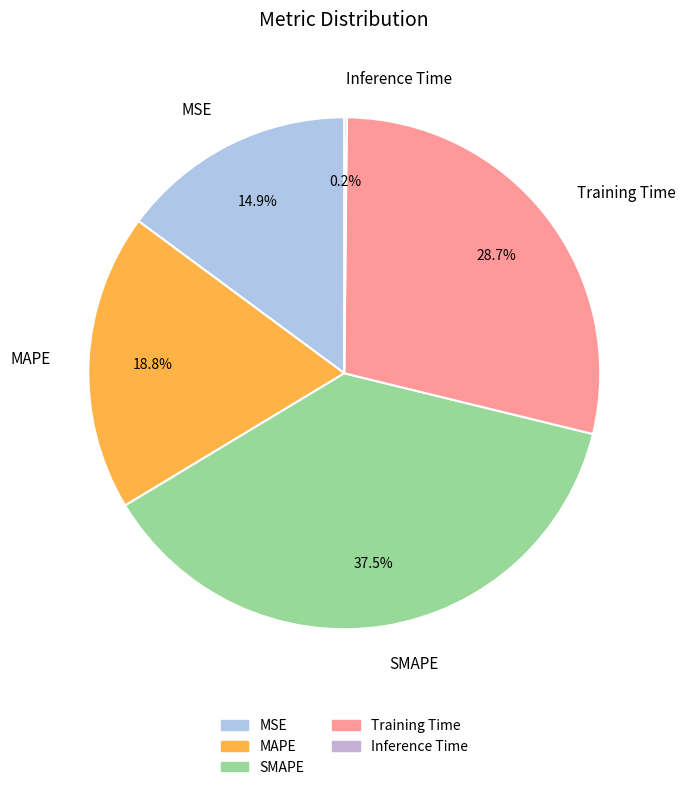

Does MAPE account for over 50% of the chart?

No